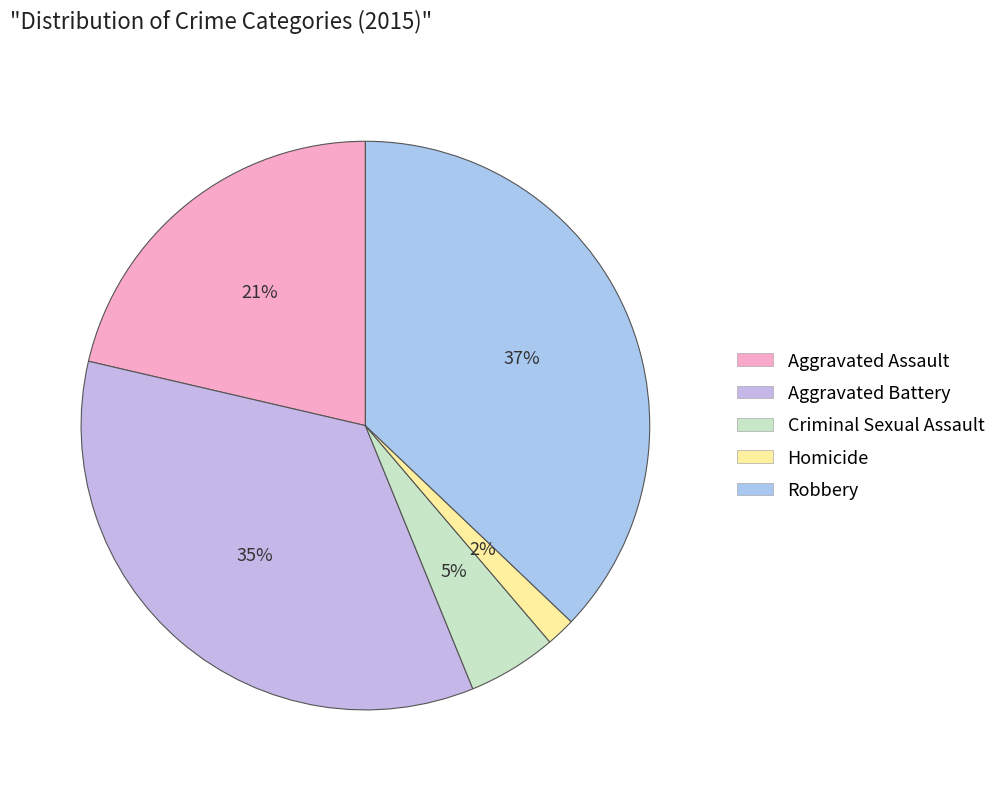

Rank the categories by value from highest to lowest.

Robbery, Aggravated Battery, Aggravated Assault, Criminal Sexual Assault, Homicide